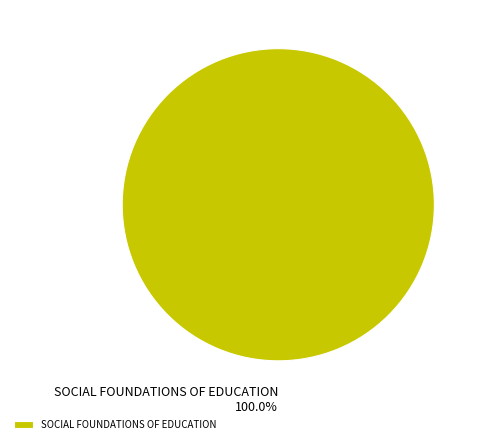

Does any single category account for the majority?

Yes